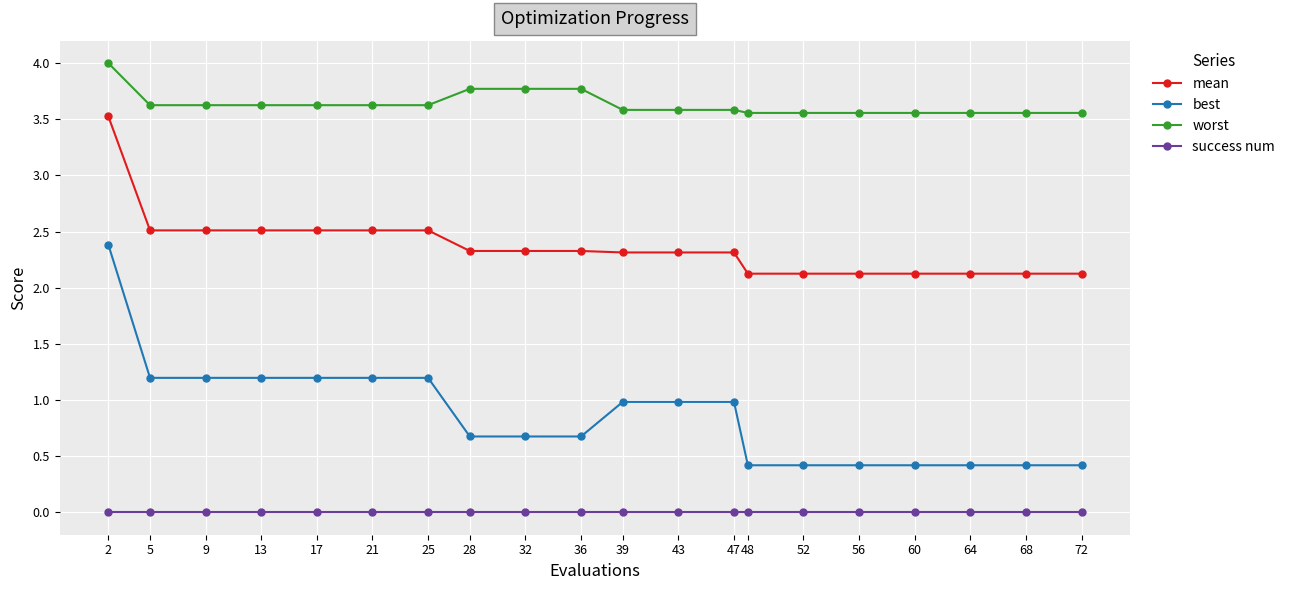

What is the average value of the mean series?

2.4